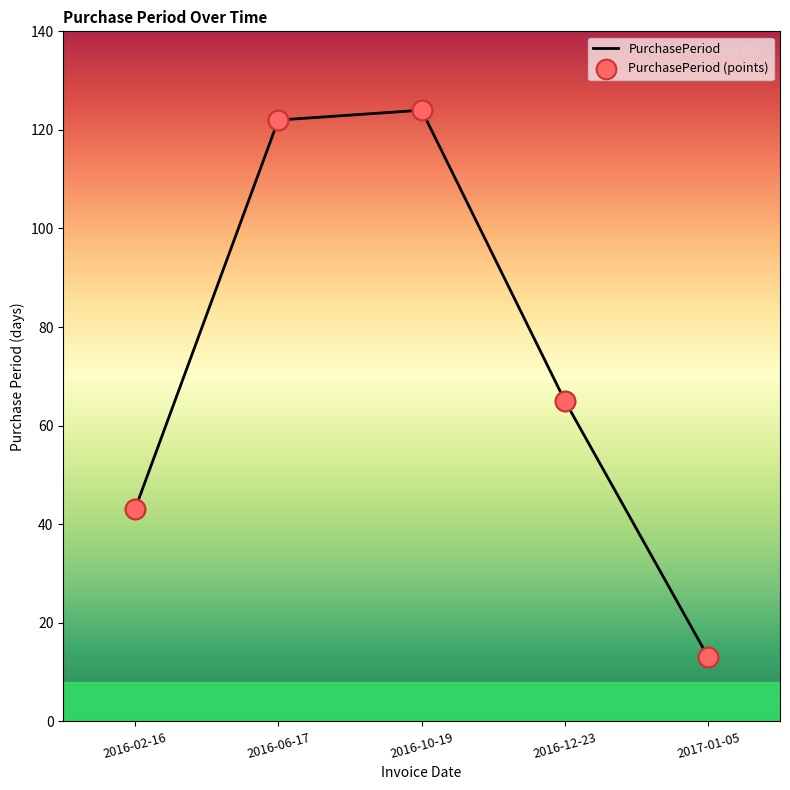

What is the change in value from 2016-06-17 to 2016-10-19?

+2